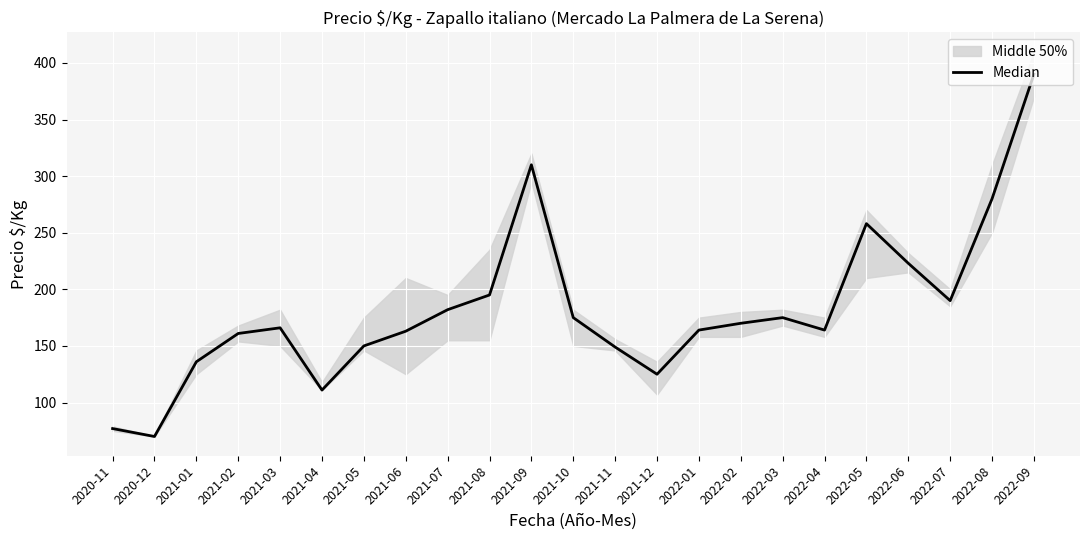

What is the difference between the values at 2020-11 and 2022-06?

146